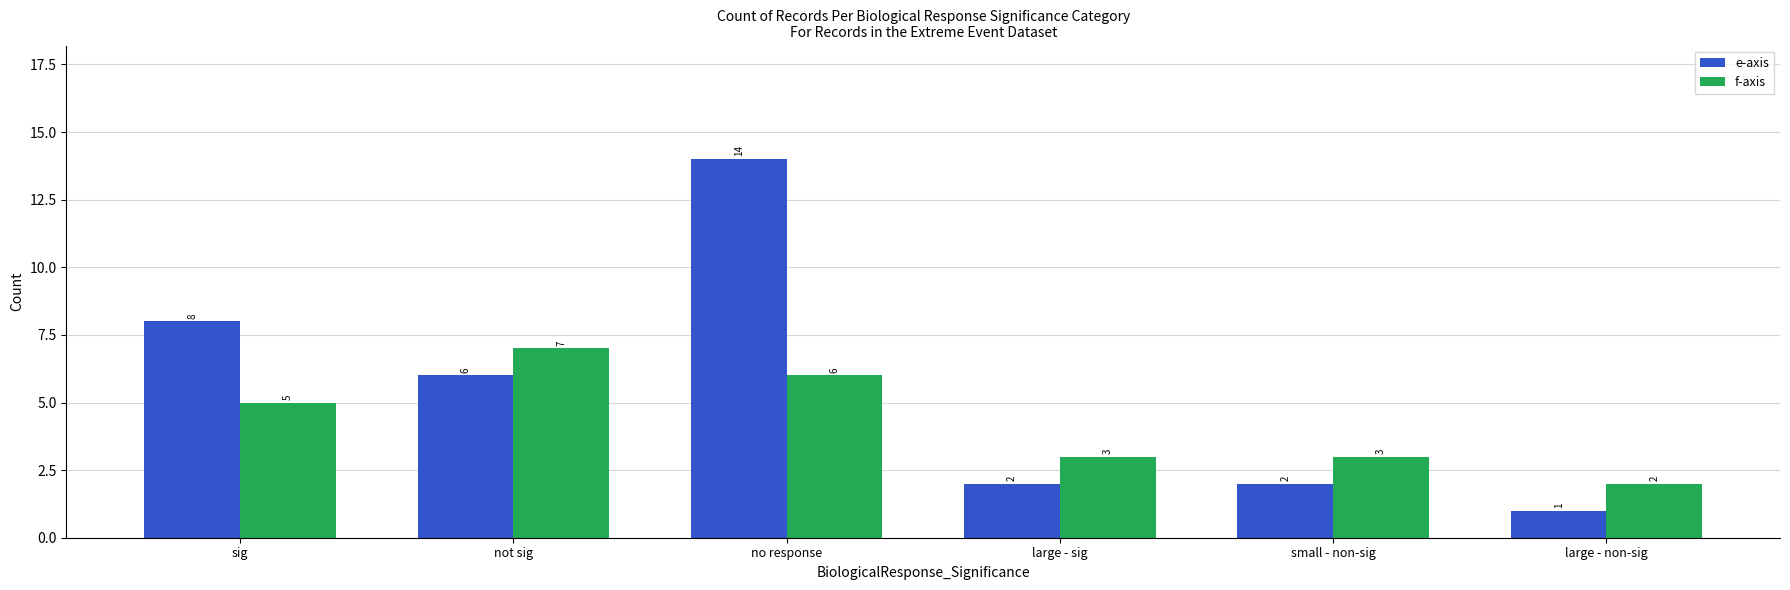

Reading left to right, what are all the values shown in this chart?

e-axis: sig=8	not sig=6	no response=14	large - sig=2	small - non-sig=2	large - non-sig=1
f-axis: sig=5	not sig=7	no response=6	large - sig=3	small - non-sig=3	large - non-sig=2